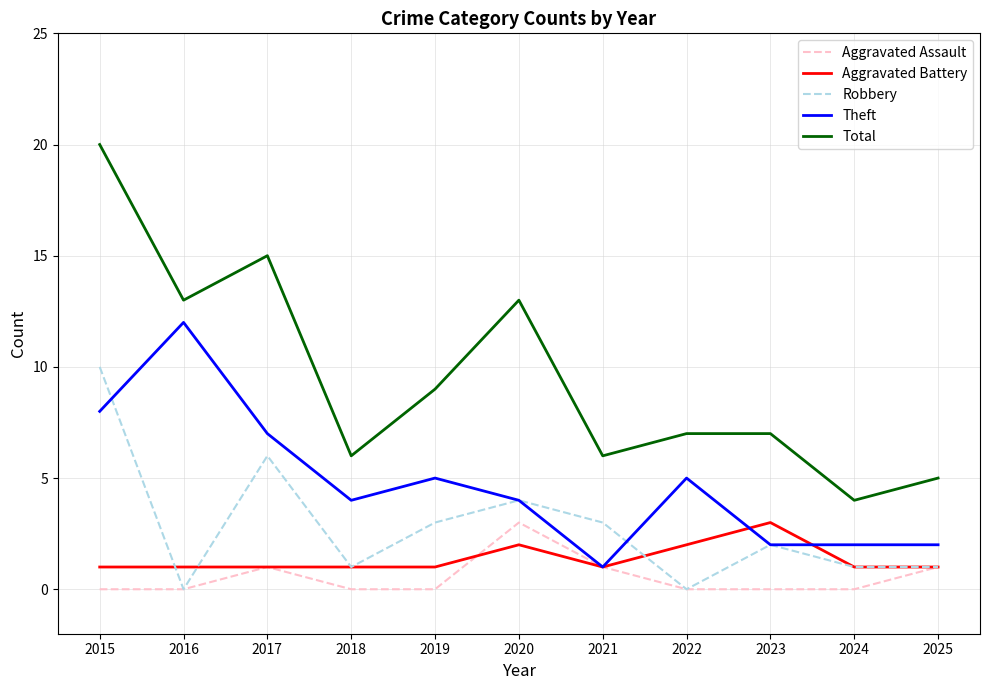

Reading left to right, what are all the values shown in this chart?

Aggravated Assault: 2015=0	2016=0	2017=1	2018=0	2019=0	2020=3	2021=1	2022=0	2023=0	2024=0	2025=1
Aggravated Battery: 2015=1	2016=1	2017=1	2018=1	2019=1	2020=2	2021=1	2022=2	2023=3	2024=1	2025=1
Robbery: 2015=10	2016=0	2017=6	2018=1	2019=3	2020=4	2021=3	2022=0	2023=2	2024=1	2025=1
Theft: 2015=8	2016=12	2017=7	2018=4	2019=5	2020=4	2021=1	2022=5	2023=2	2024=2	2025=2
Total: 2015=20	2016=13	2017=15	2018=6	2019=9	2020=13	2021=6	2022=7	2023=7	2024=4	2025=5